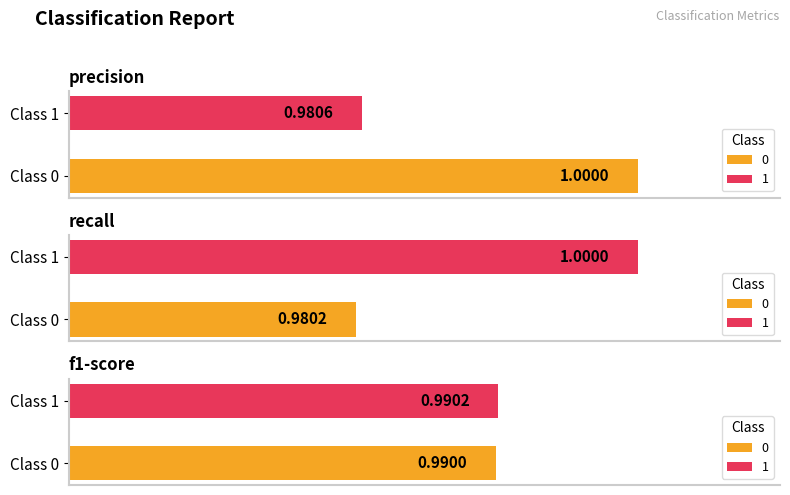

What is the total value across all series at 1?

3.0